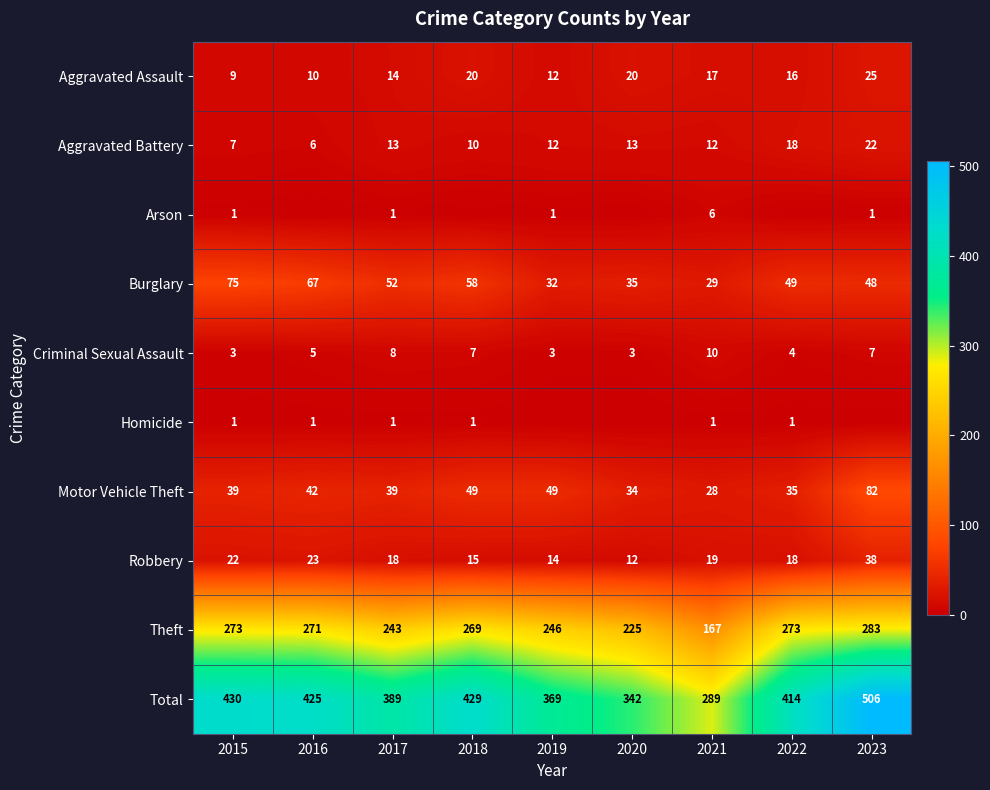

Is the value of Aggravated Assault at 2017 greater than the value of Total at 2019?

No